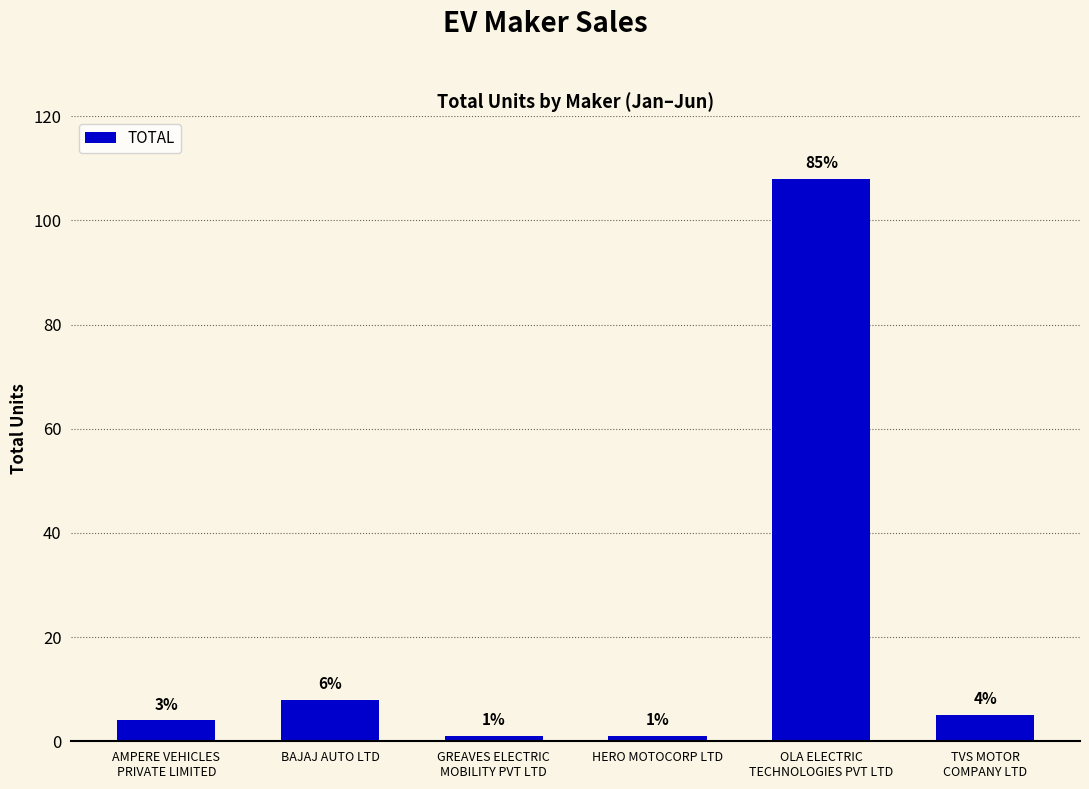

Which label corresponds to the largest value in the chart?

OLA ELECTRIC
TECHNOLOGIES PVT LTD